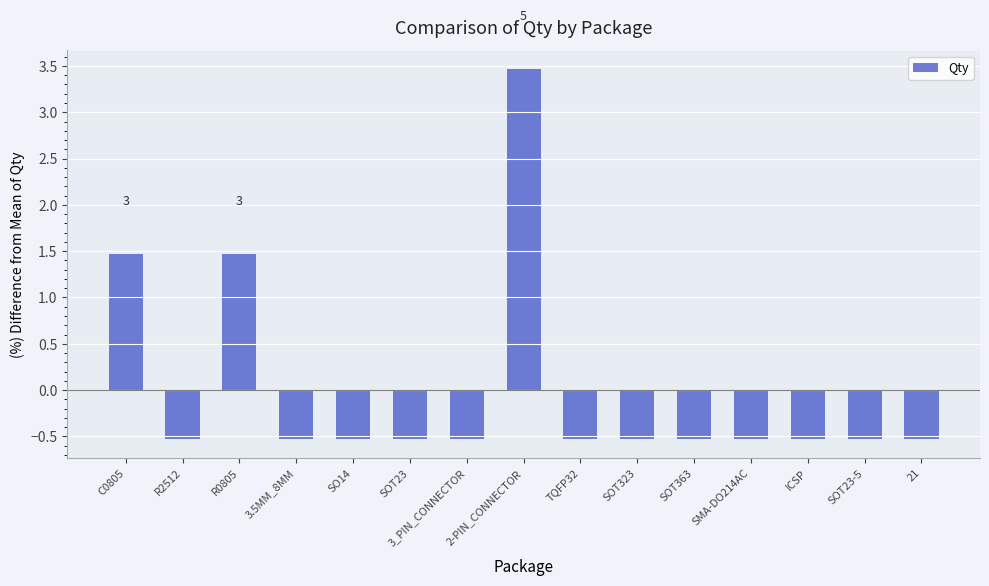

Reading left to right, what are all the values shown in this chart?

1.5	-0.5	1.5	-0.5	-0.5	-0.5	-0.5	3.5	-0.5	-0.5	-0.5	-0.5	-0.5	-0.5	-0.5